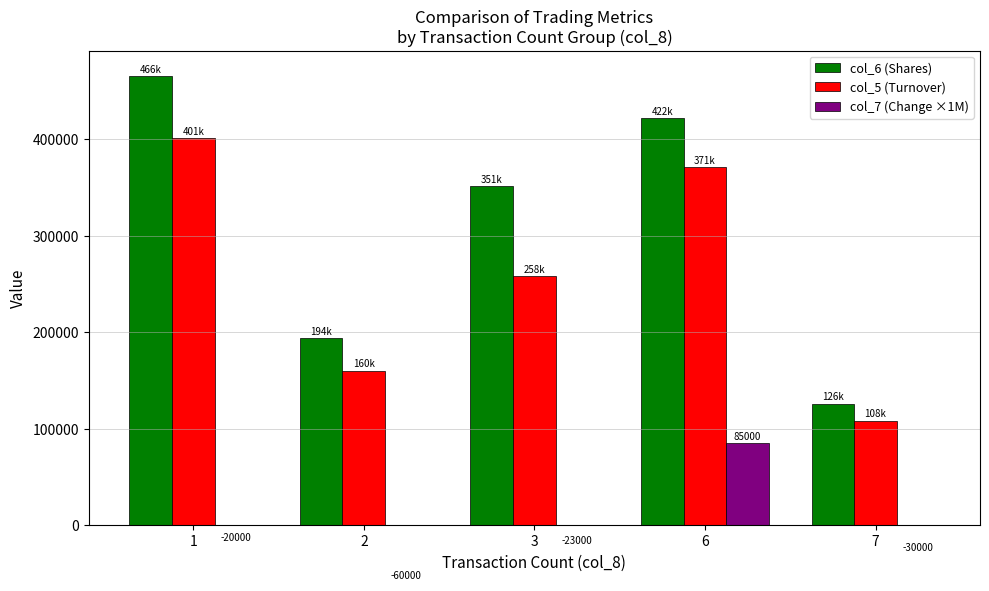

List the series in order of their overall mean, lowest first.

col_7 (Change ×1M), col_5 (Turnover), col_6 (Shares)